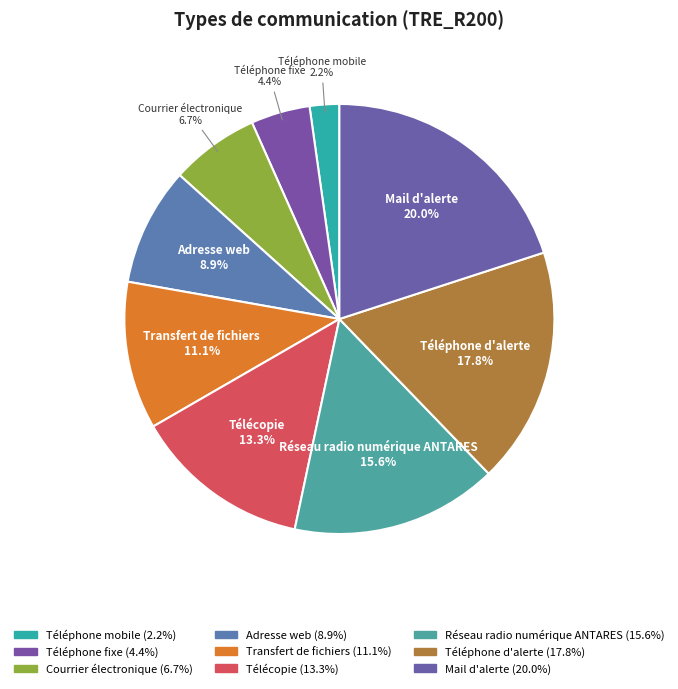

Rank the categories by value from highest to lowest.

Mail d'alerte, Téléphone d'alerte, Réseau radio numérique ANTARES, Télécopie, Transfert de fichiers, Adresse web, Courrier électronique, Téléphone fixe, Téléphone mobile